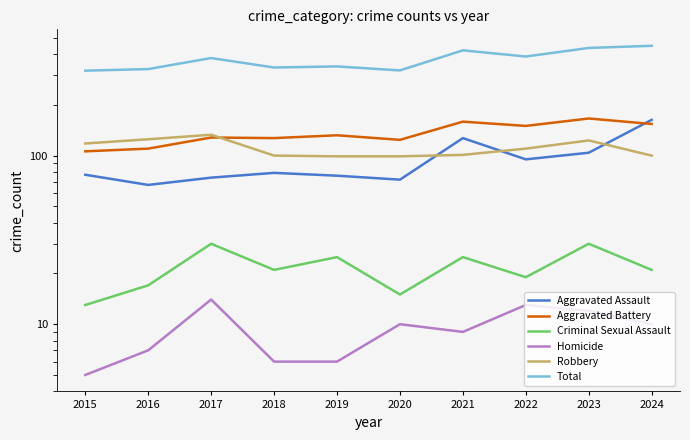

True or false: Aggravated Assault and Homicide cross at least once.

False